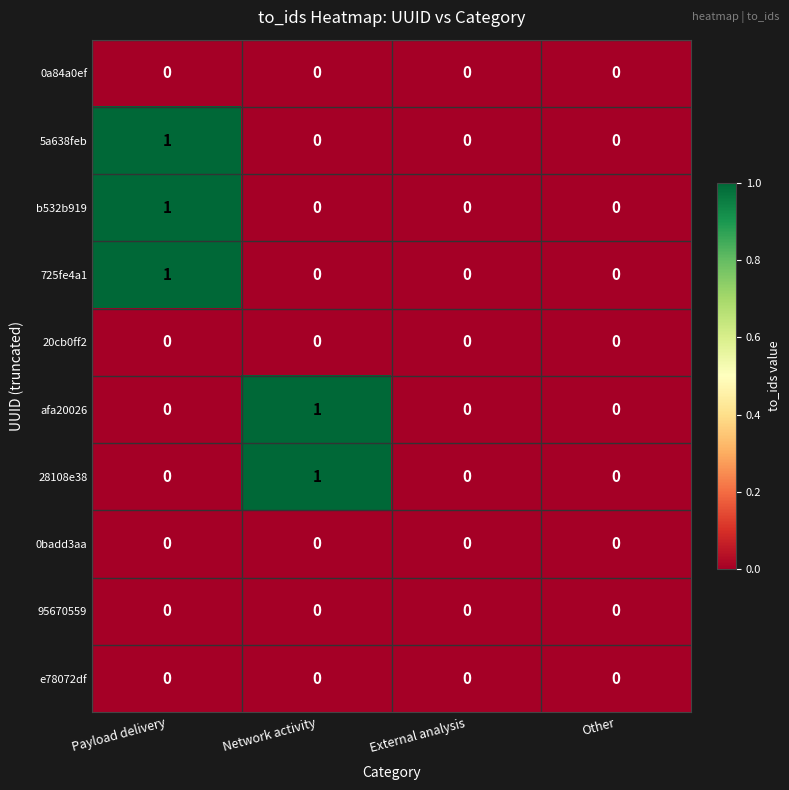

True or false: 95670559 has a value of 0 at Payload delivery.

True